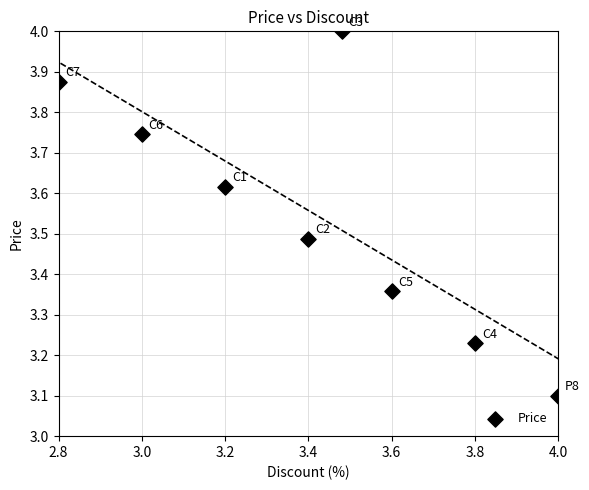

What is the range of X values (max minus min)?

1.2